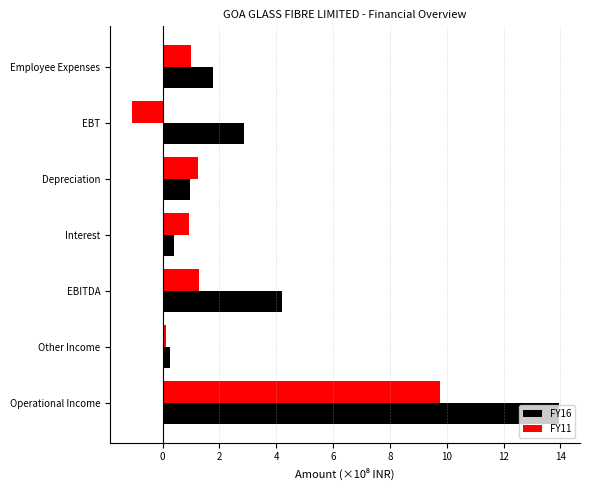

What is the sum of all FY11 values?

13.3